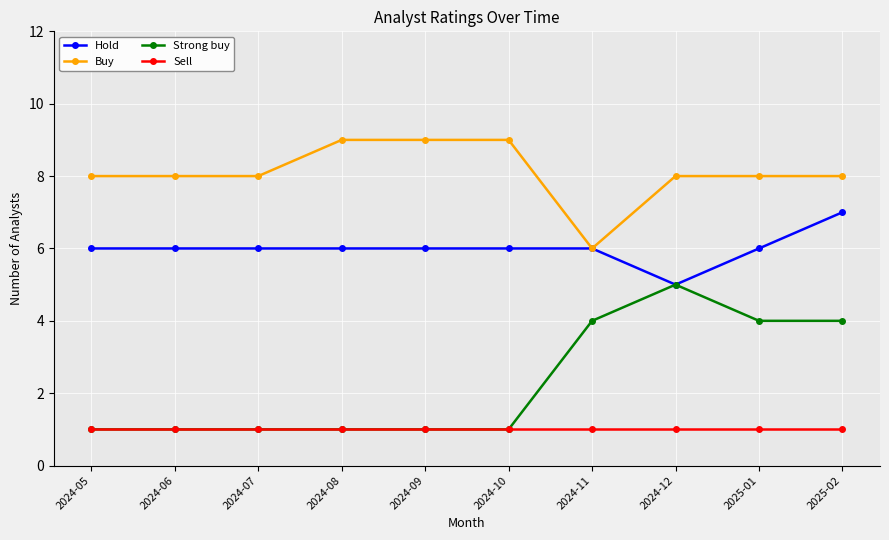

What value does the Buy series have at 2024-06?

8